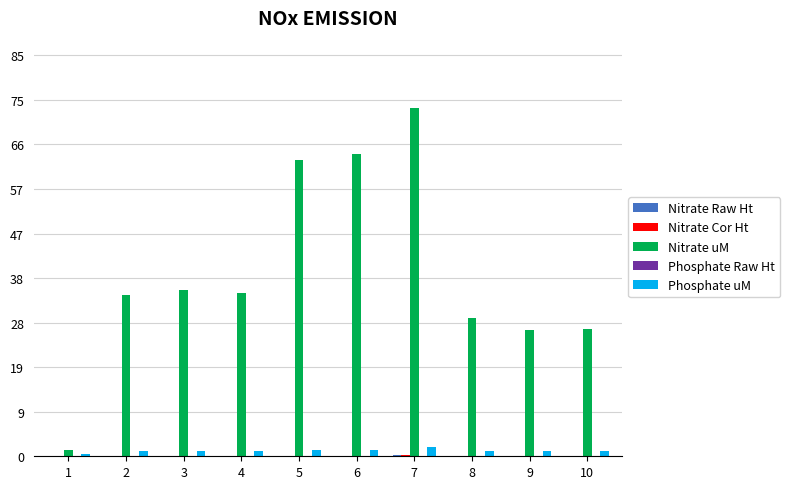

Between 6 and 9, which series saw the biggest shift?

Nitrate uM